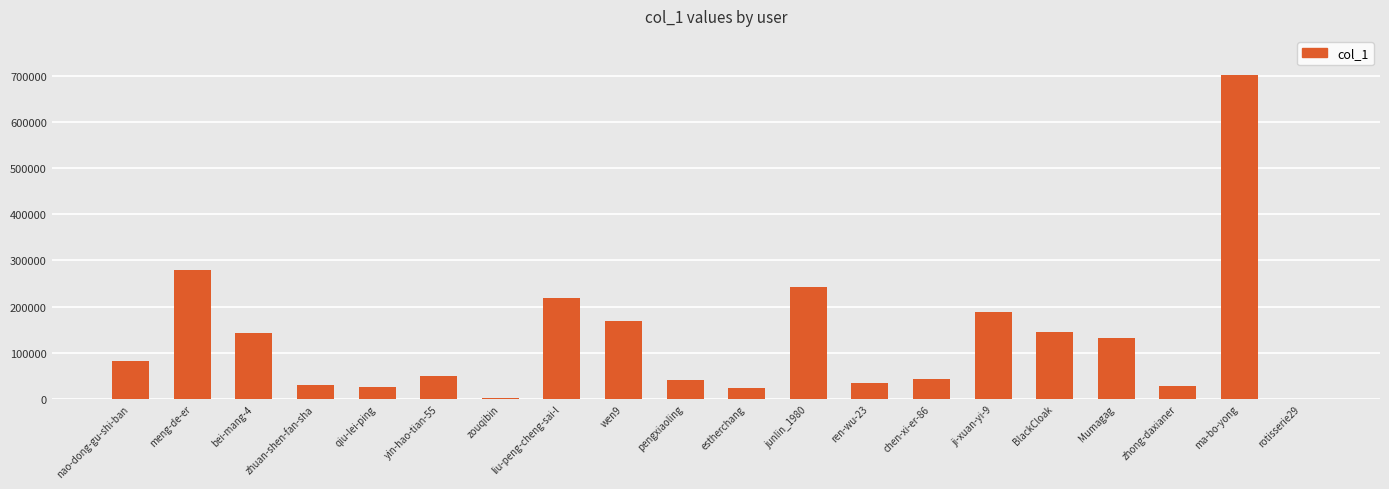

What is the difference between the values at estherchang and ren-wu-23?

9660